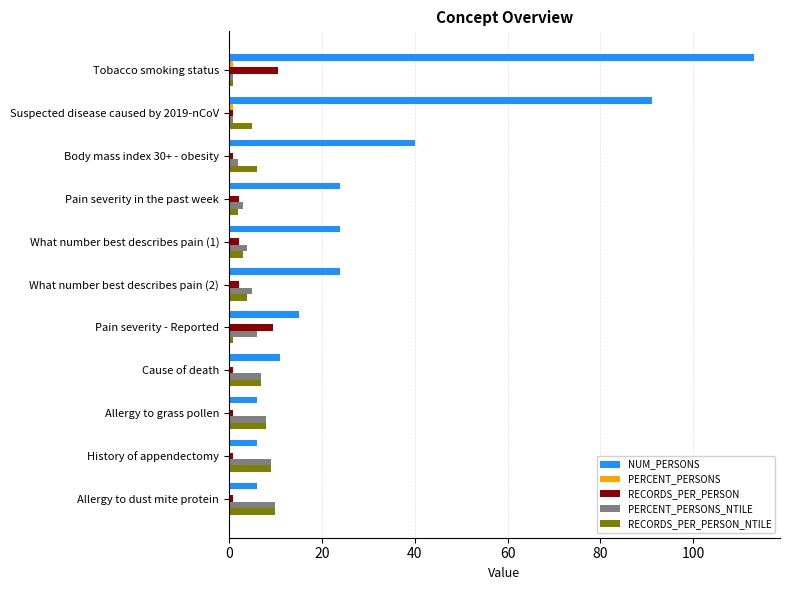

What is the highest value of the NUM_PERSONS series?

113.0